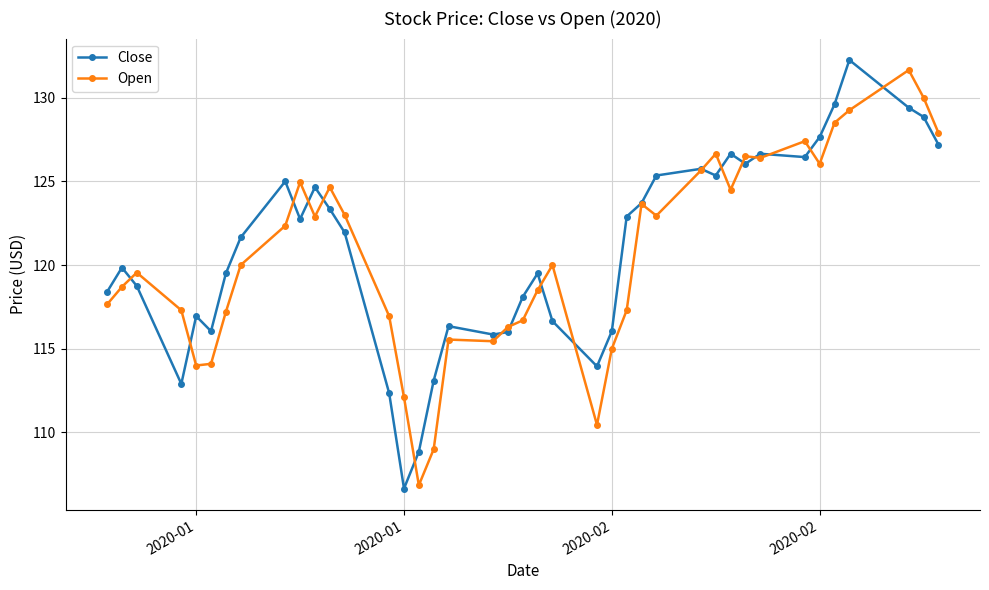

Which series has the largest total across all categories?

Close